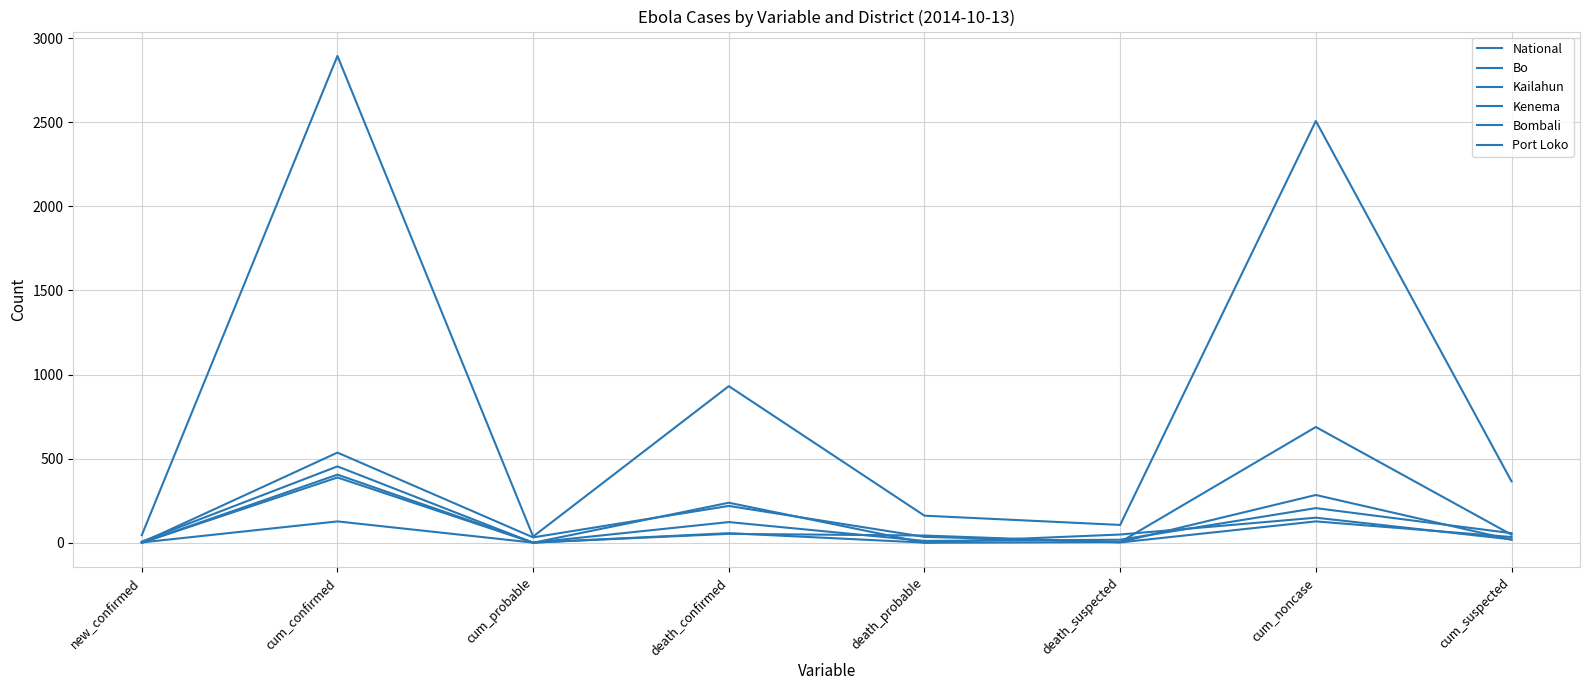

How many lines are shown in the chart?

6